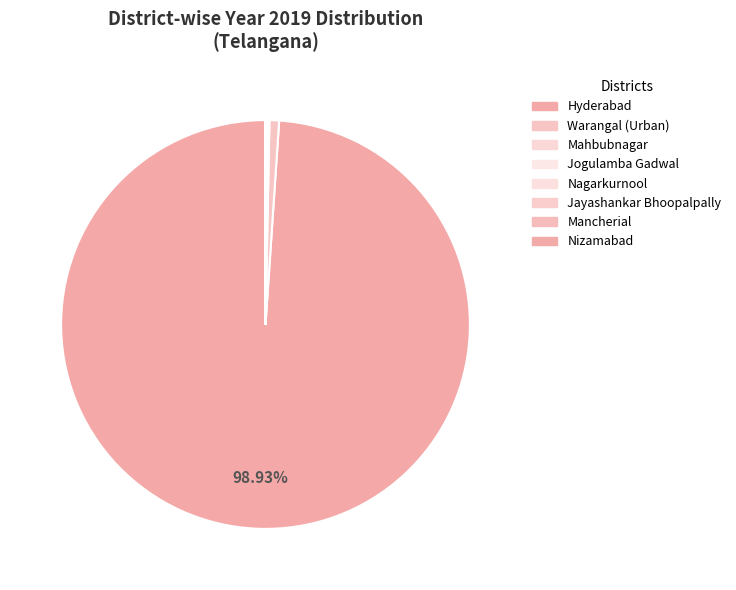

What portion of the pie excludes Mancherial?

100.0%